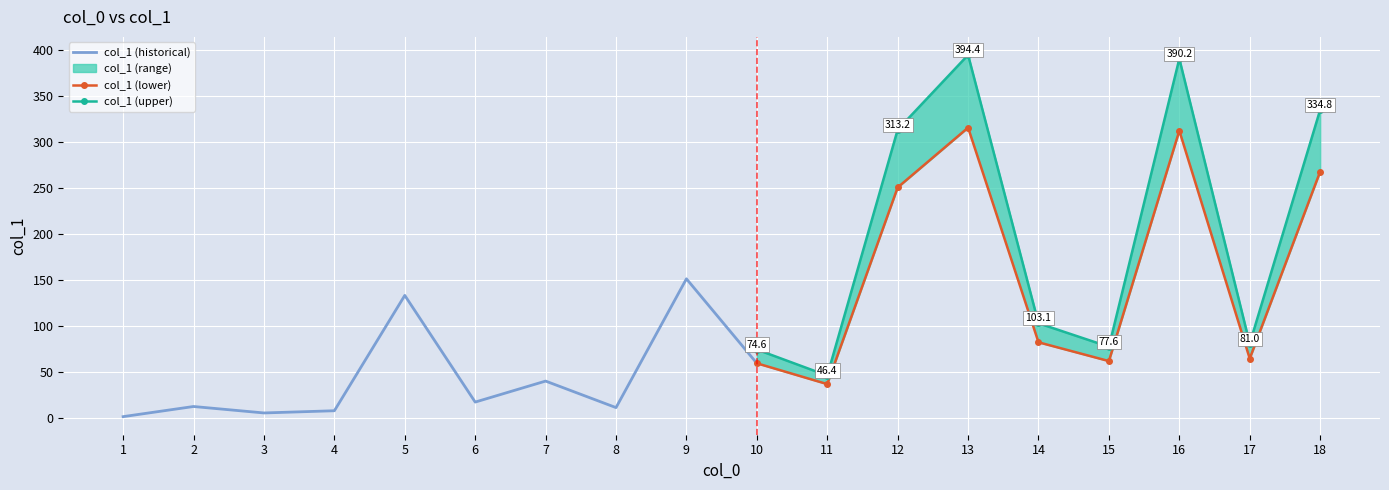

Is this an area chart (filled region under the line)?

No